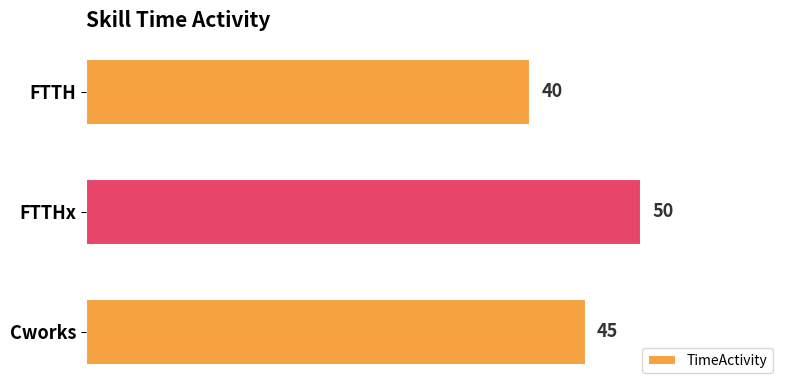

Where is the data nearest to the value 45?

Cworks